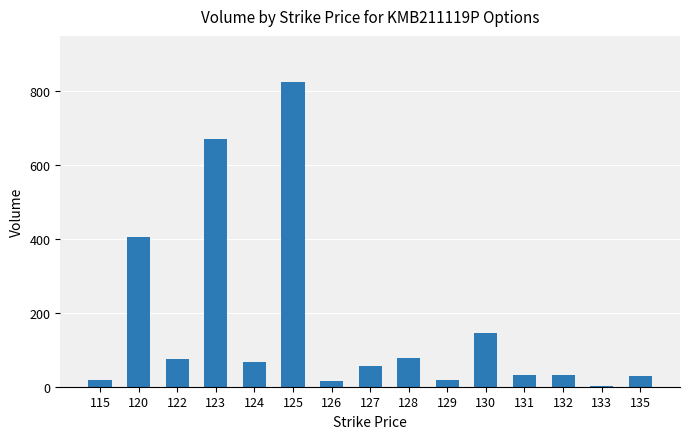

Between 125 and 133, which is larger?

125